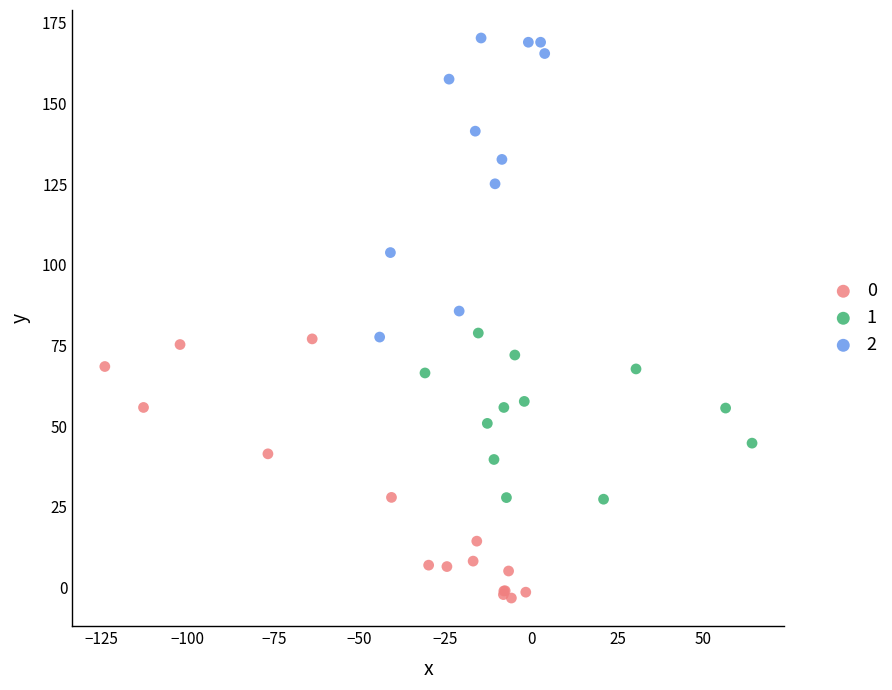

Which series has the largest Y range (max minus min)?

2